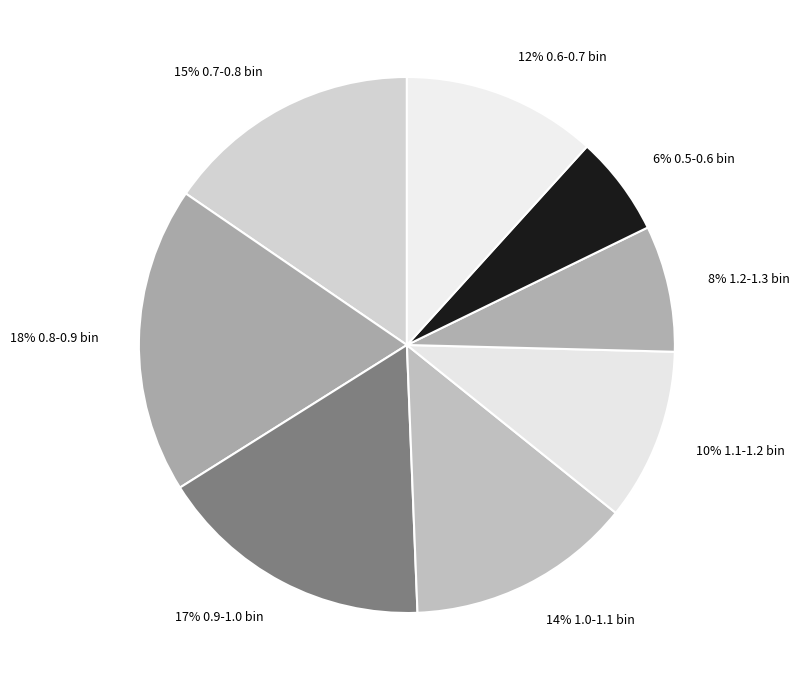

How many slices are in this pie chart?

8